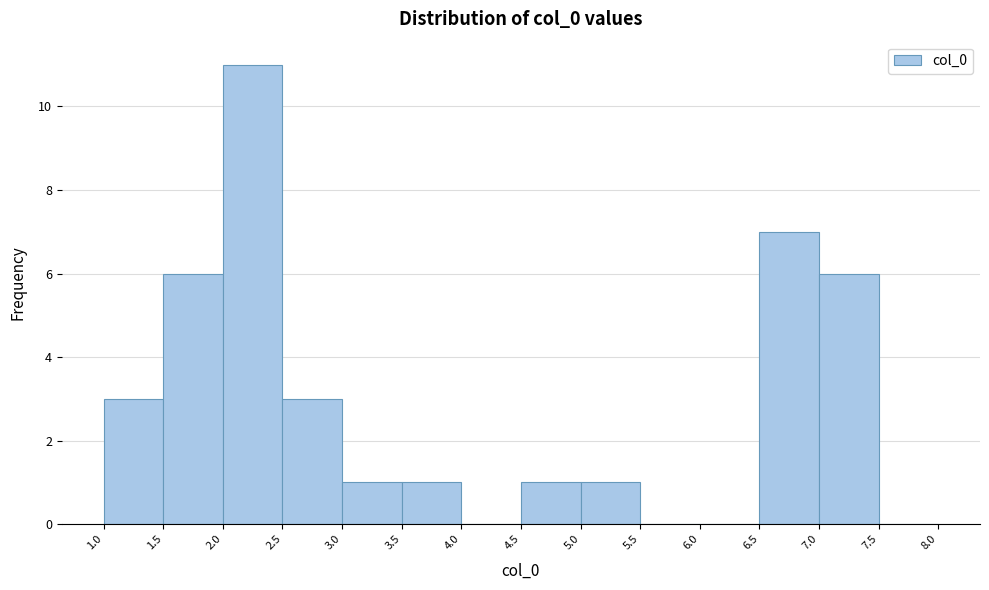

Reading left to right, list every bar in this chart as the range it spans on the x-axis followed by its height. The values are not printed on the chart, so give them approximately, as read against the axis.

1.0 to 1.5: 3
1.5 to 2.0: 6
2.0 to 2.5: 11
2.5 to 3.0: 3
3.0 to 3.5: 1
3.5 to 4.0: 1
4.0 to 4.5: 0
4.5 to 5.0: 1
5.0 to 5.5: 1
5.5 to 6.0: 0
6.0 to 6.5: 0
6.5 to 7.0: 7
7.0 to 7.5: 6
7.5 to 8.0: 0